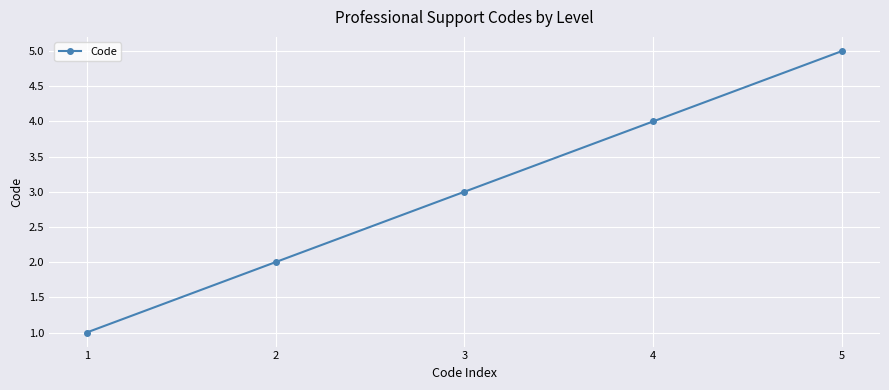

What is the sum of all values?

15